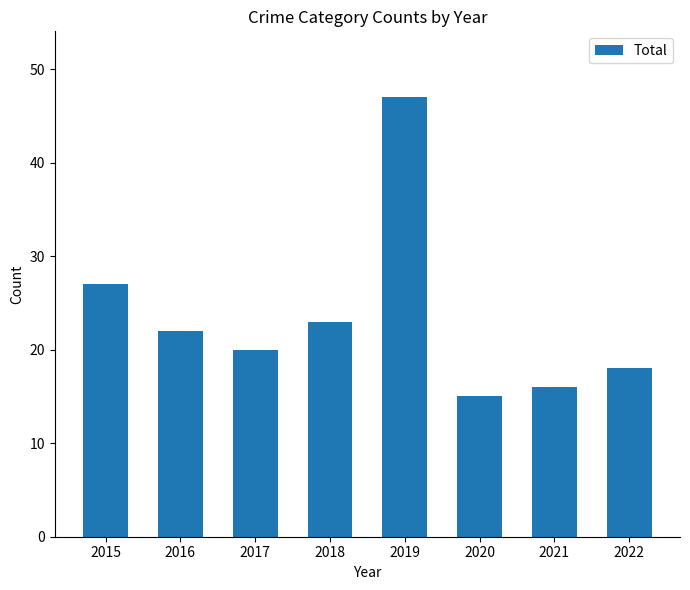

Reading right to left, transcribe all the data shown in this chart.

2022=18	2021=16	2020=15	2019=47	2018=23	2017=20	2016=22	2015=27